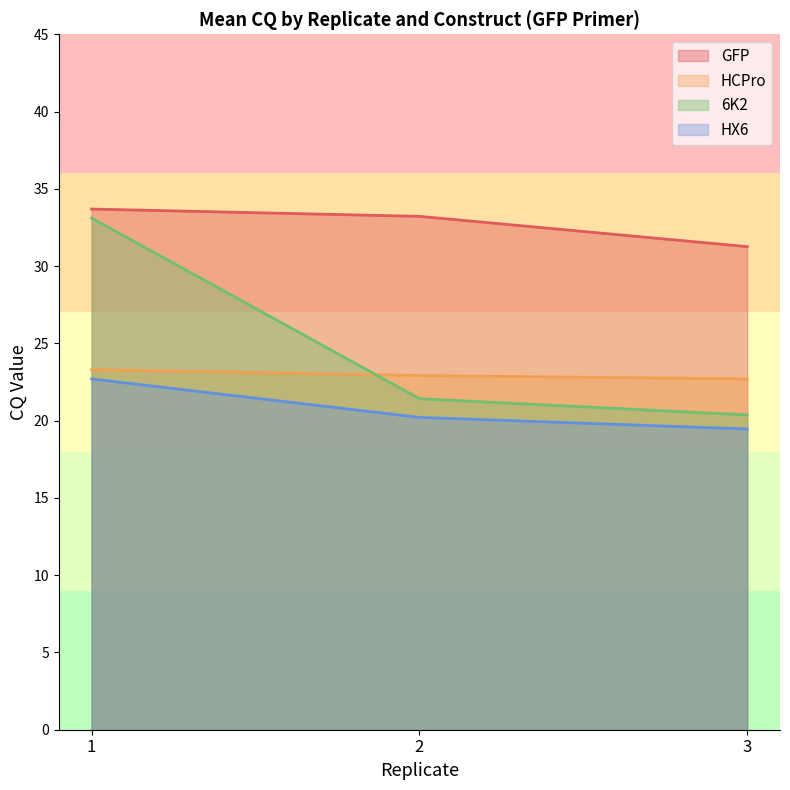

Which series has the widest spread of values?

6K2